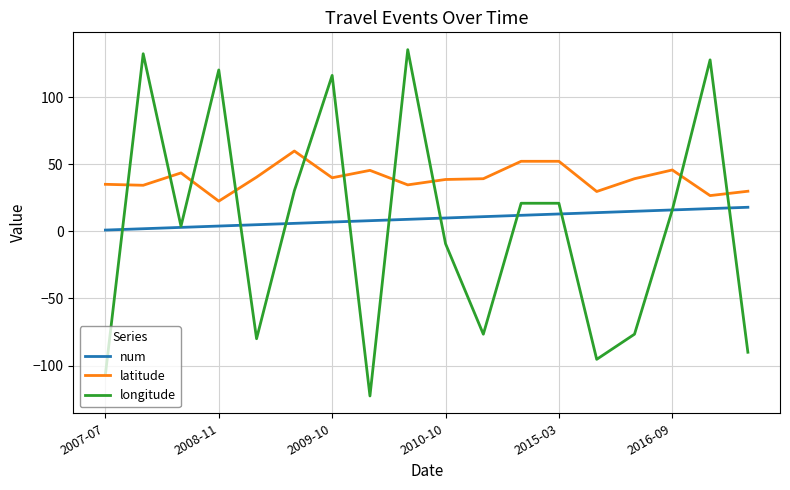

What is the average value of the longitude series?

3.8